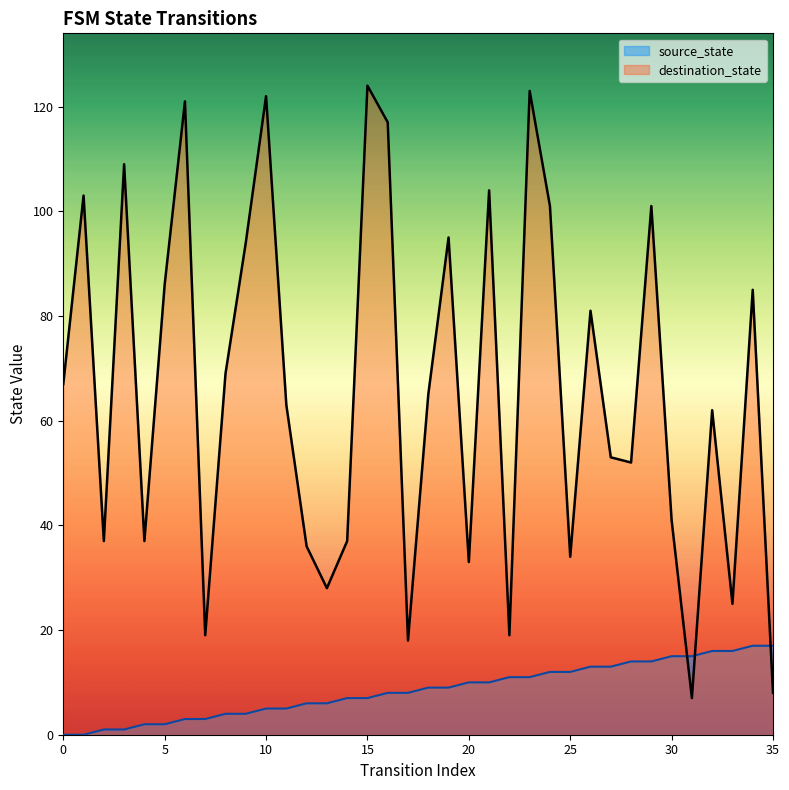

What is the spread (max minus min) of values at 12?

30